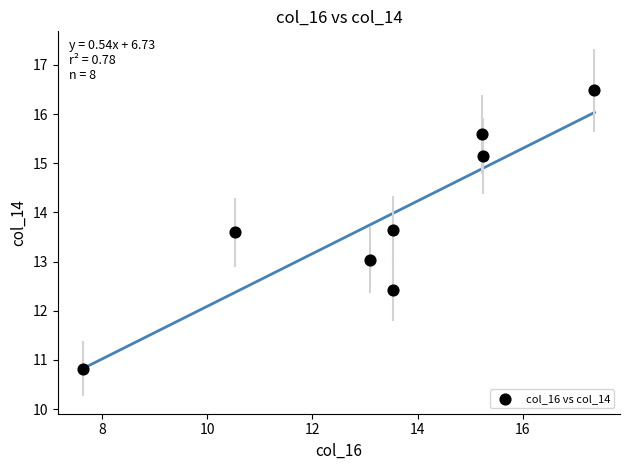

What is the range of Y values (max minus min)?

5.7